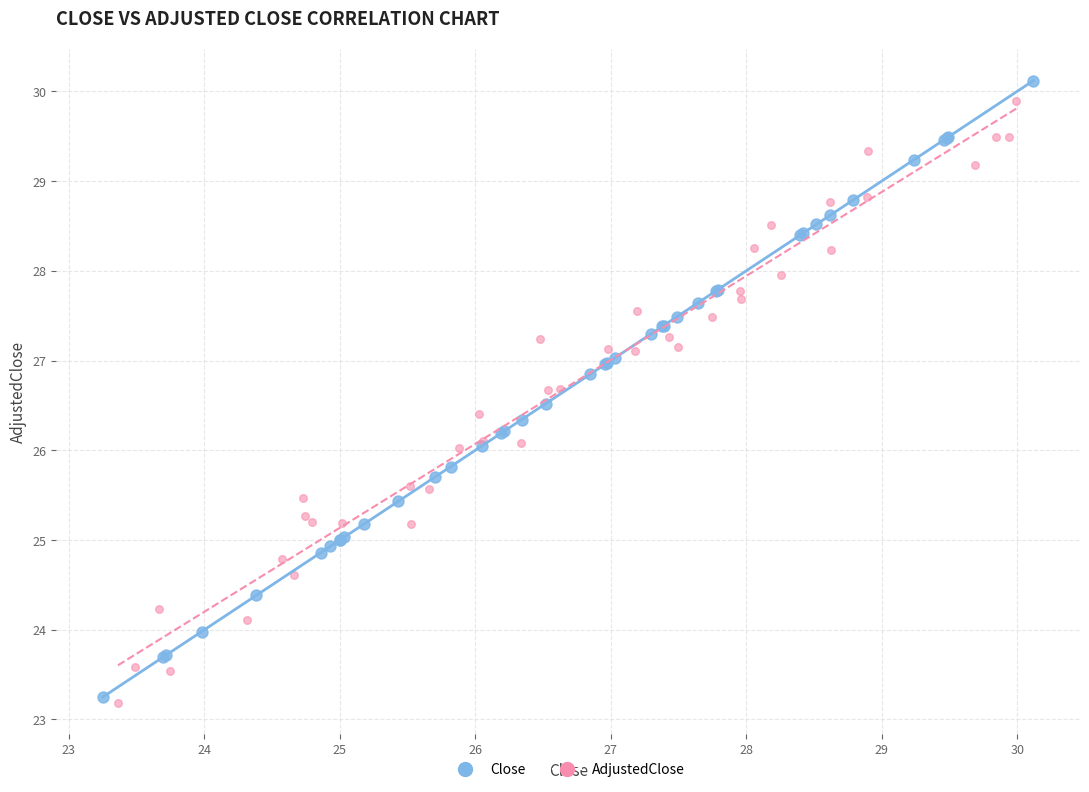

What are all the series names shown in the legend?

Close, AdjustedClose